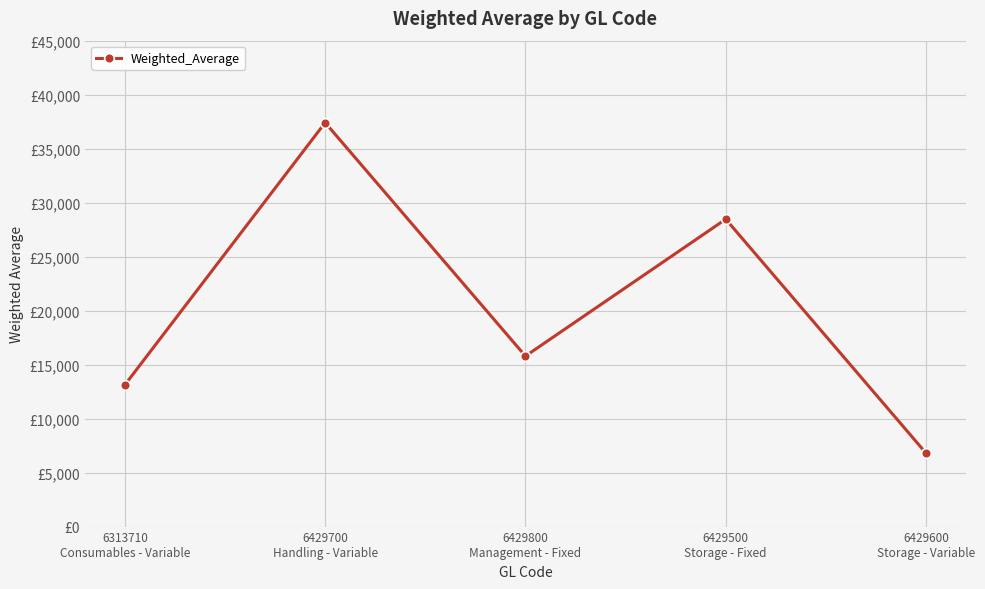

What is the greatest value displayed?

37408.3